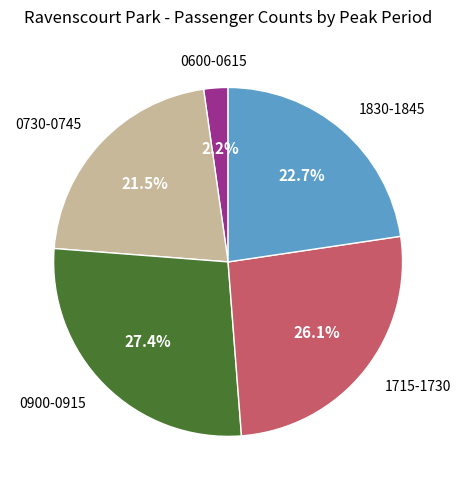

Is there a majority slice in this chart?

No